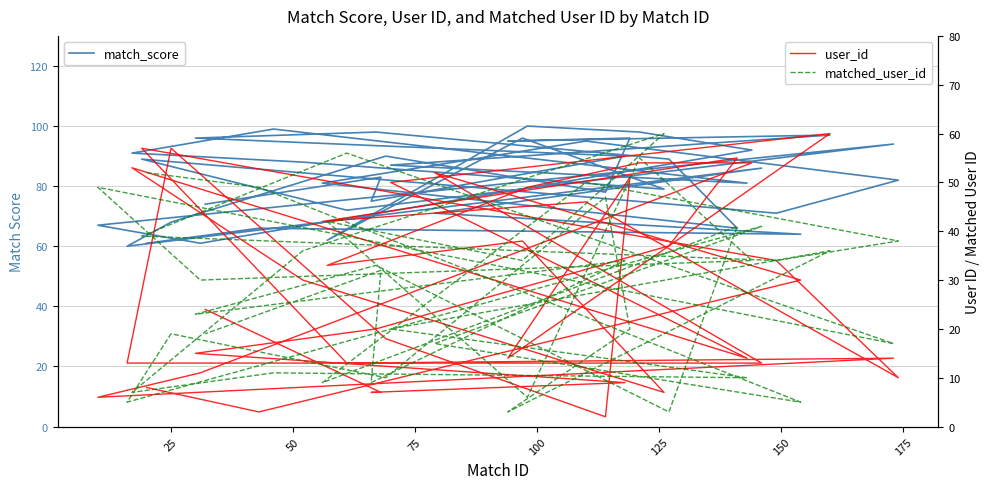

List the series in order of their peak value, highest first.

match_score, user_id, matched_user_id